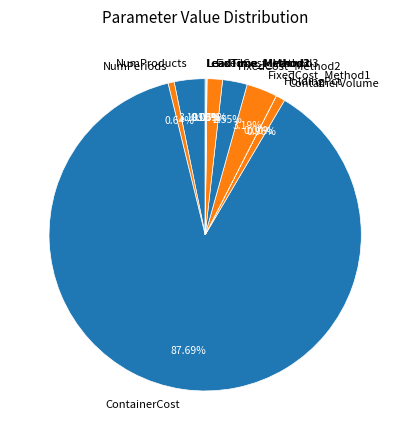

Which slice is the largest?

ContainerCost